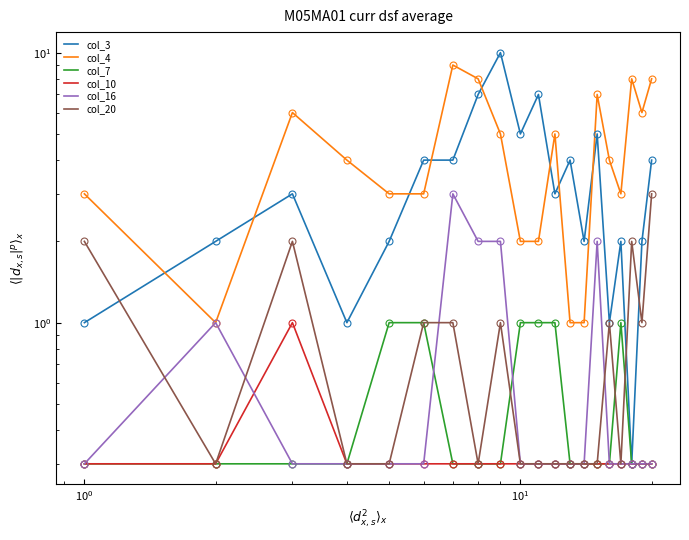

True or false: col_3 and col_16 intersect in this chart.

False